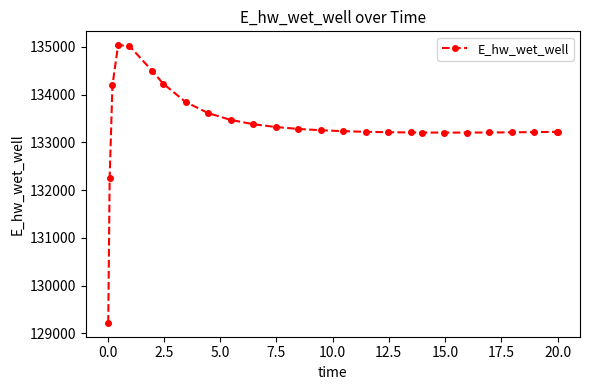

True or false: there are more than 0 points higher than both neighbors.

True